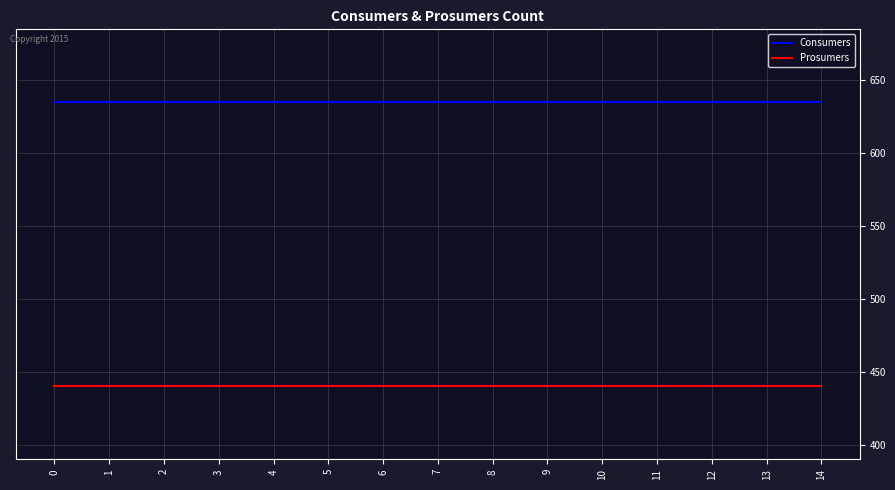

Is the value of Prosumers at 11 greater than the value of Consumers at 1?

No